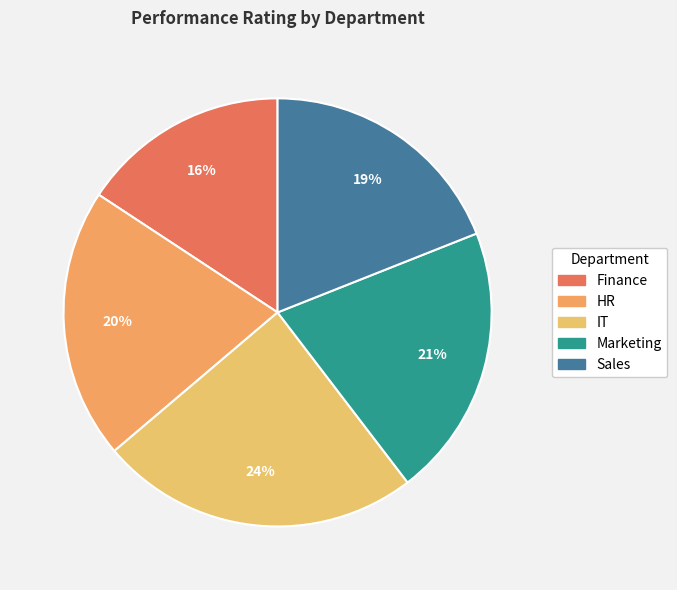

Between Marketing and HR, which is larger?

Marketing